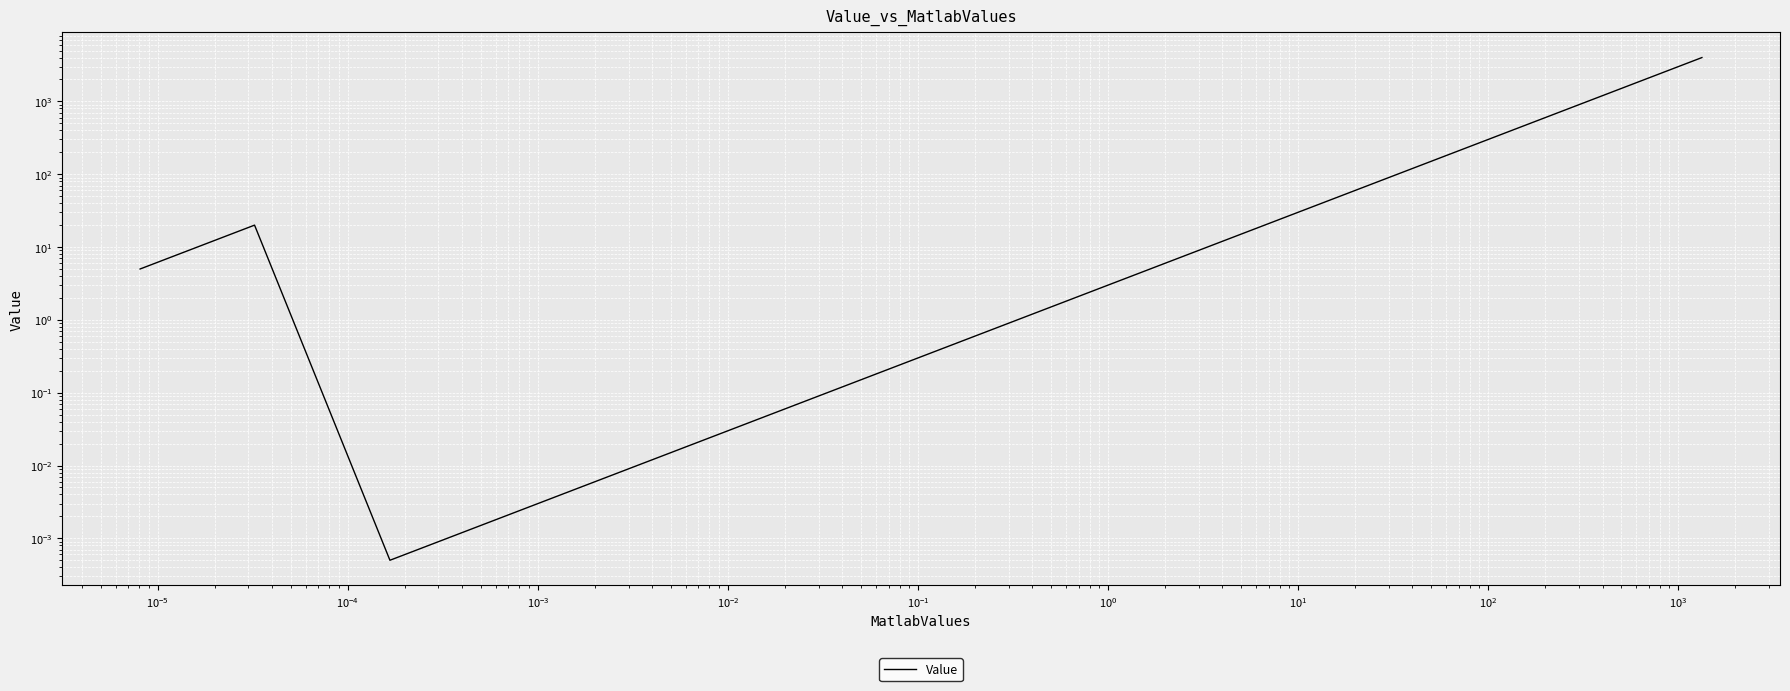

What is the difference between the maximum and second lowest values?

4000.0